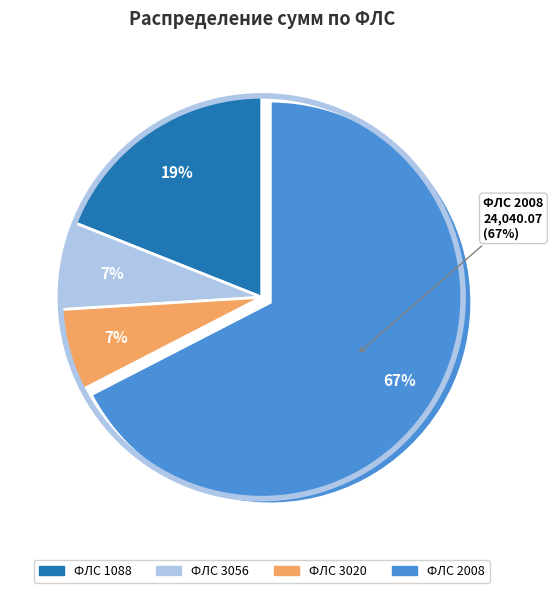

Count the number of slices in the pie.

4